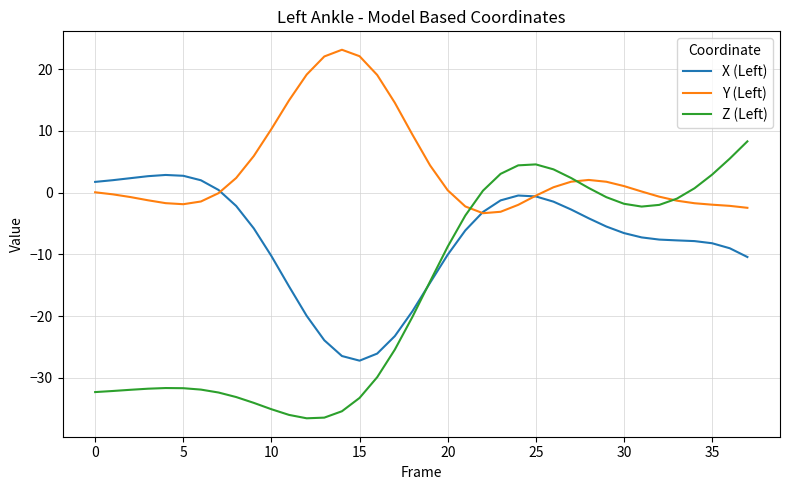

What is the lowest value of the Z (Left) series?

-36.5